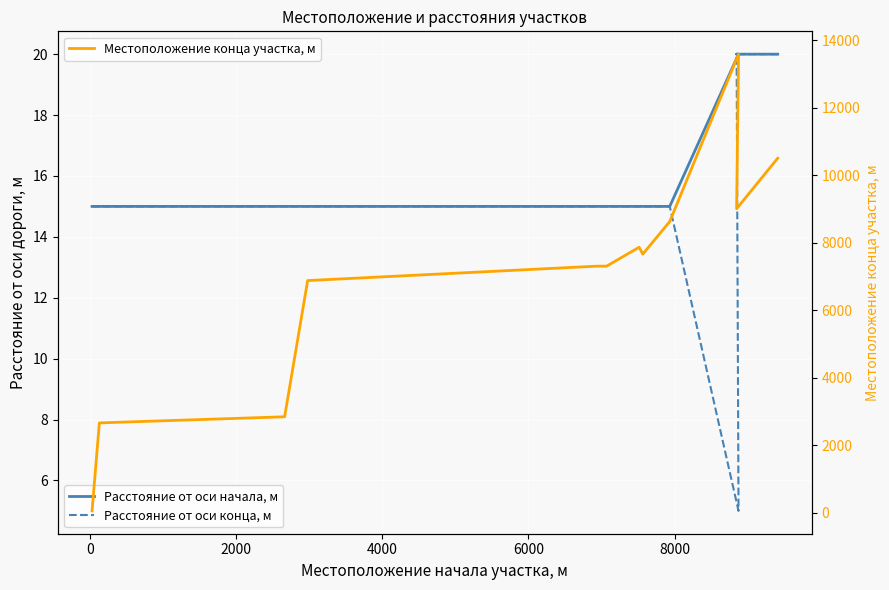

Rank the series by their maximum value, from lowest to highest.

Расстояние от оси начала, м, Расстояние от оси конца, м, Местоположение конца участка, м